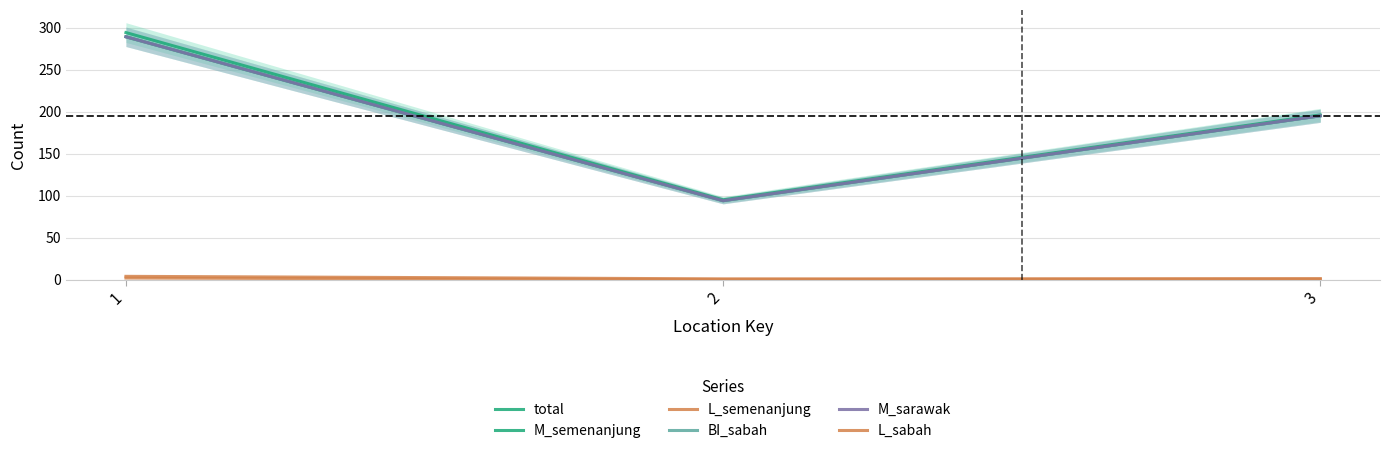

The L_semenanjung series shows 0 at 2. True or false?

True